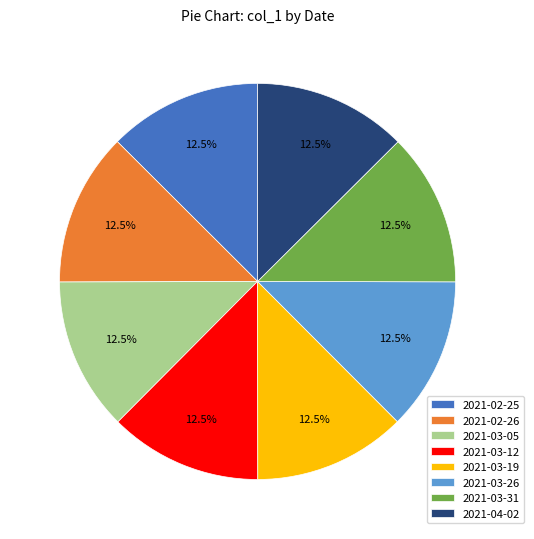

Does 2021-02-26 represent more than half of the total?

No